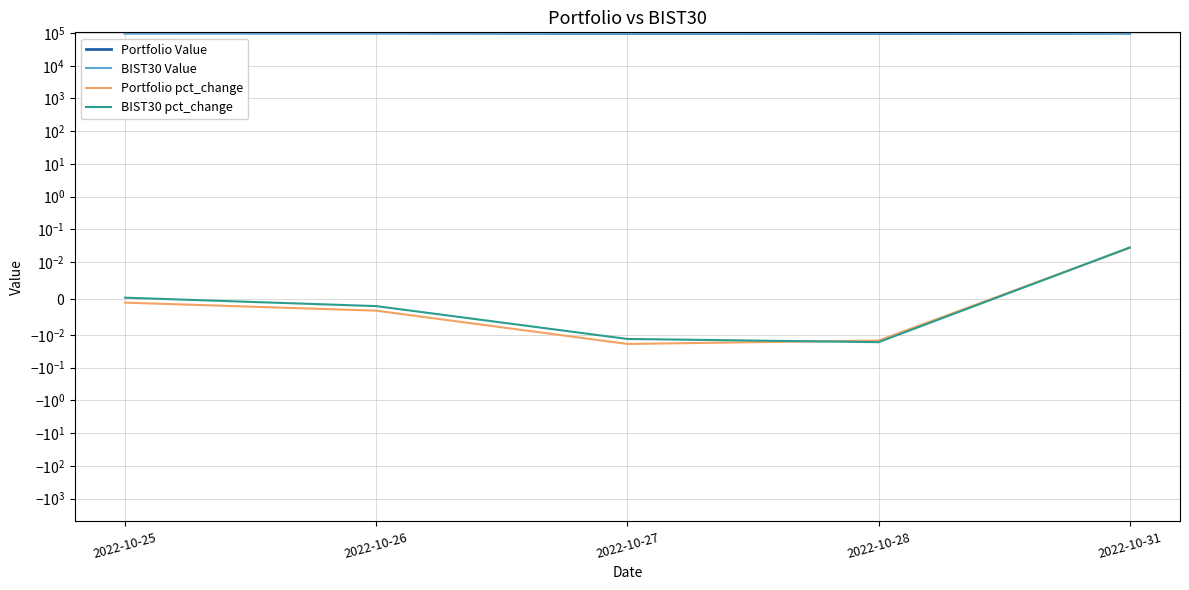

List the labels in order of BIST30 Value value, smallest first.

2022-10-28, 2022-10-27, 2022-10-31, 2022-10-26, 2022-10-25